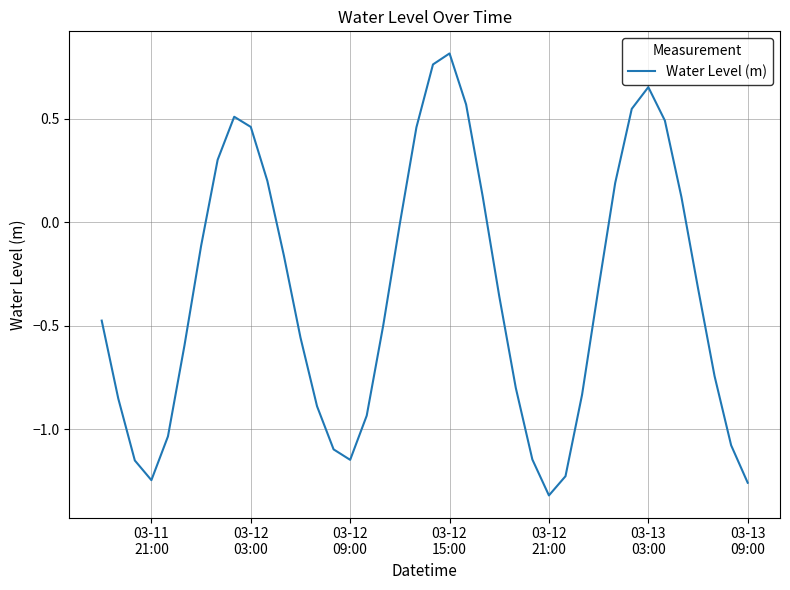

What is the difference between the maximum and minimum values?

2.1